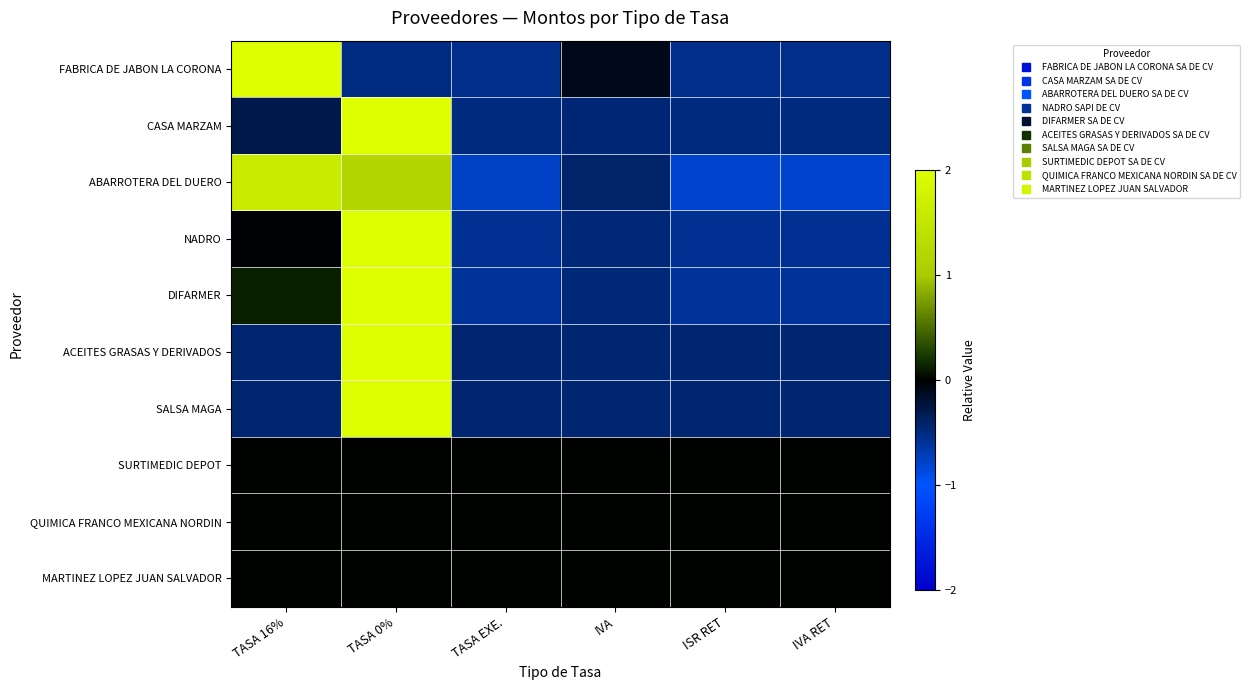

Reading left to right, list all the values displayed in this chart.

FABRICA DE JABON LA CORONA: TASA 16%=2.0	TASA 0%=-0.5	TASA EXE.=-0.5	IVA=-0.1	ISR RET=-0.5	IVA RET=-0.5
CASA MARZAM: TASA 16%=-0.3	TASA 0%=2.0	TASA EXE.=-0.5	IVA=-0.5	ISR RET=-0.5	IVA RET=-0.5
ABARROTERA DEL DUERO: TASA 16%=1.6	TASA 0%=1.2	TASA EXE.=-0.8	IVA=-0.4	ISR RET=-0.8	IVA RET=-0.8
NADRO: TASA 16%=-0.0	TASA 0%=2.0	TASA EXE.=-0.6	IVA=-0.5	ISR RET=-0.6	IVA RET=-0.6
DIFARMER: TASA 16%=0.1	TASA 0%=2.0	TASA EXE.=-0.6	IVA=-0.5	ISR RET=-0.6	IVA RET=-0.6
ACEITES GRASAS Y DERIVADOS: TASA 16%=-0.4	TASA 0%=2.0	TASA EXE.=-0.4	IVA=-0.4	ISR RET=-0.4	IVA RET=-0.4
SALSA MAGA: TASA 16%=-0.4	TASA 0%=2.0	TASA EXE.=-0.4	IVA=-0.4	ISR RET=-0.4	IVA RET=-0.4
SURTIMEDIC DEPOT: TASA 16%=0.0	TASA 0%=0.0	TASA EXE.=0.0	IVA=0.0	ISR RET=0.0	IVA RET=0.0
QUIMICA FRANCO MEXICANA NORDIN: TASA 16%=0.0	TASA 0%=0.0	TASA EXE.=0.0	IVA=0.0	ISR RET=0.0	IVA RET=0.0
MARTINEZ LOPEZ JUAN SALVADOR: TASA 16%=0.0	TASA 0%=0.0	TASA EXE.=0.0	IVA=0.0	ISR RET=0.0	IVA RET=0.0